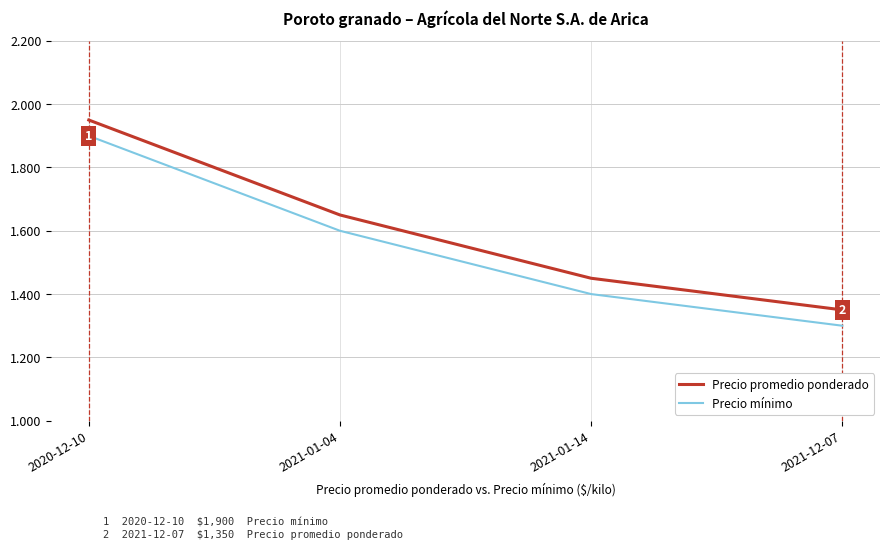

At which category is the sum across all series the highest?

2020-12-10